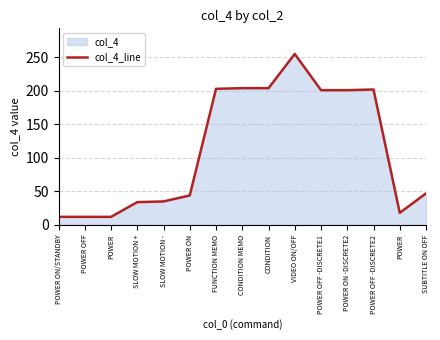

Reading left to right, transcribe all the data shown in this chart.

POWER ON/STANDBY=12	POWER OFF=12	POWER=12	SLOW MOTION +=34	SLOW MOTION -=35	POWER ON=44	FUNCTION MEMO=203	CONDITION MEMO=204	CONDITION=204	VIDEO ON/OFF=255	POWER OFF -DISCRETE1=201	POWER ON -DISCRETE2=201	POWER OFF -DISCRETE2=202	POWER=18	SUBTITLE ON OFF=47